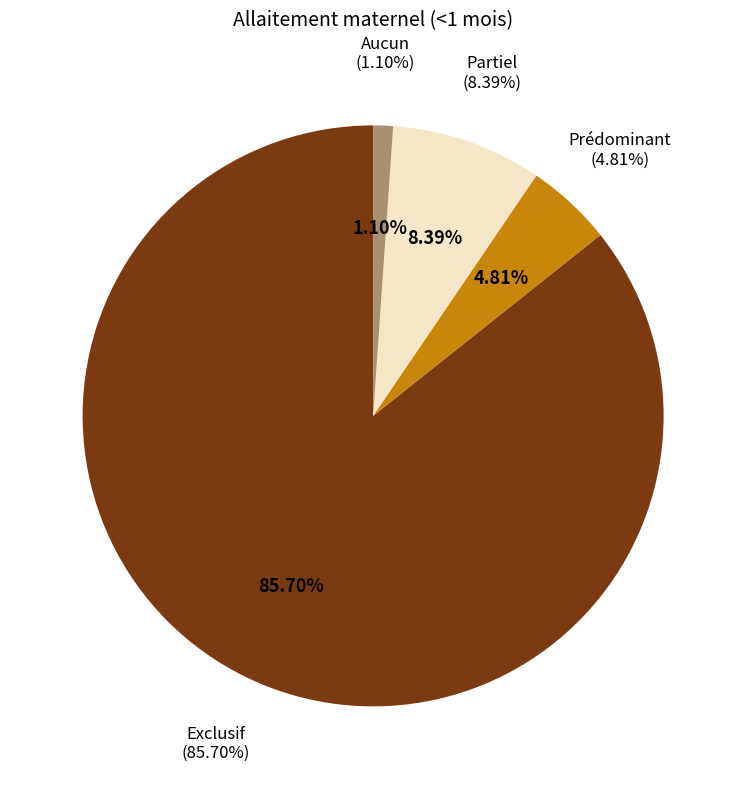

How much of the chart is everything except Prédominant?

95.2%